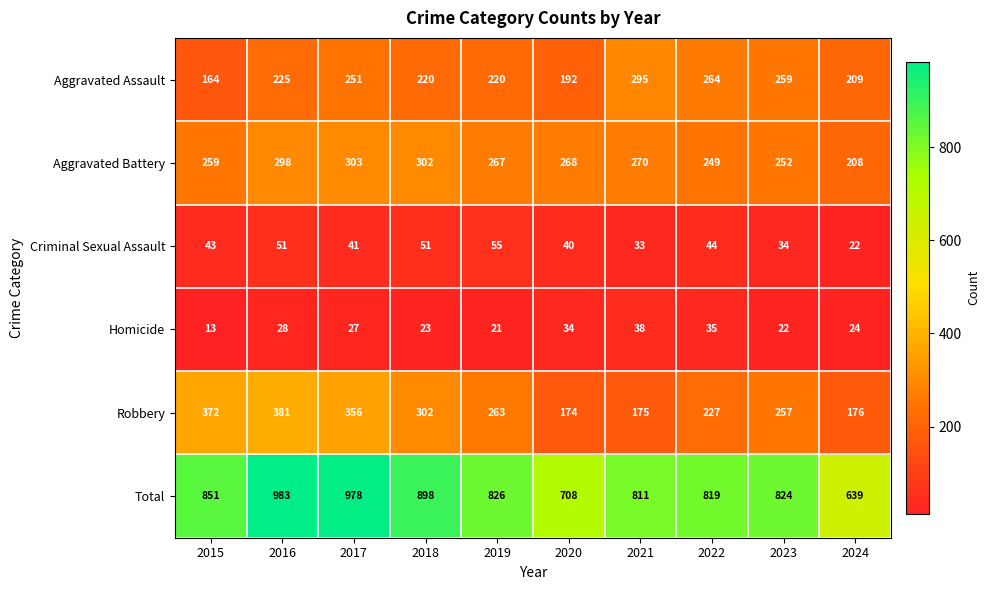

Rank the series by their maximum value, from highest to lowest.

Total, Robbery, Aggravated Battery, Aggravated Assault, Criminal Sexual Assault, Homicide